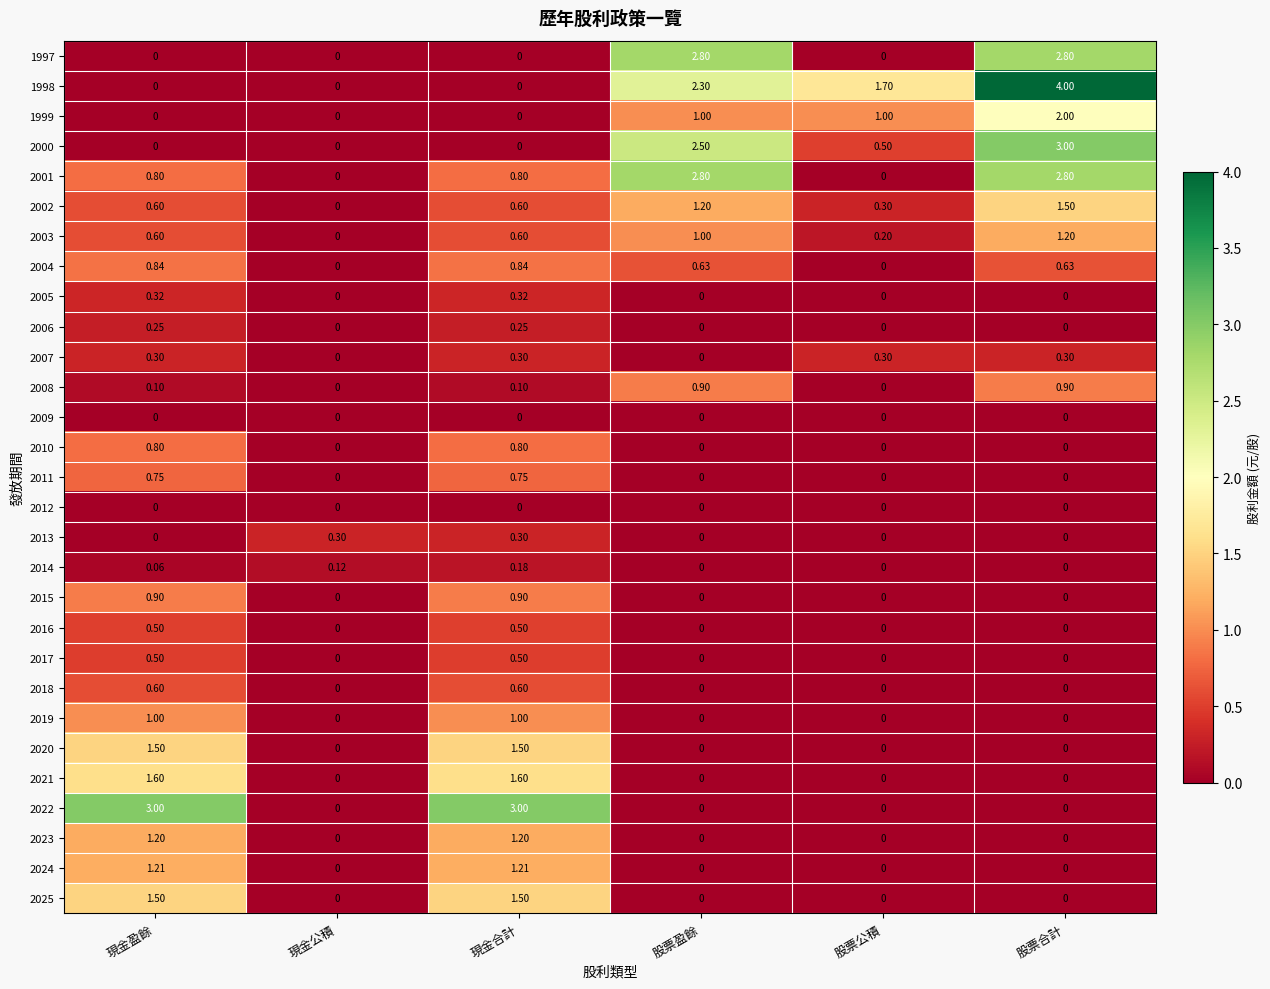

At which label is 2003 closest to 0?

現金公積